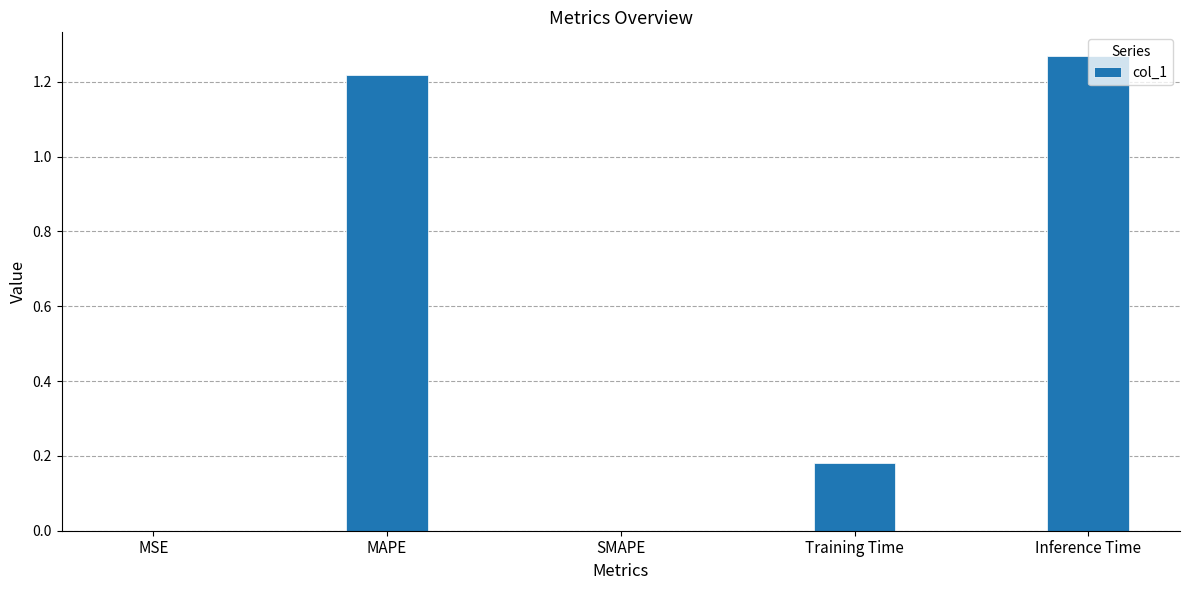

Between MAPE and MSE, which is larger?

MAPE